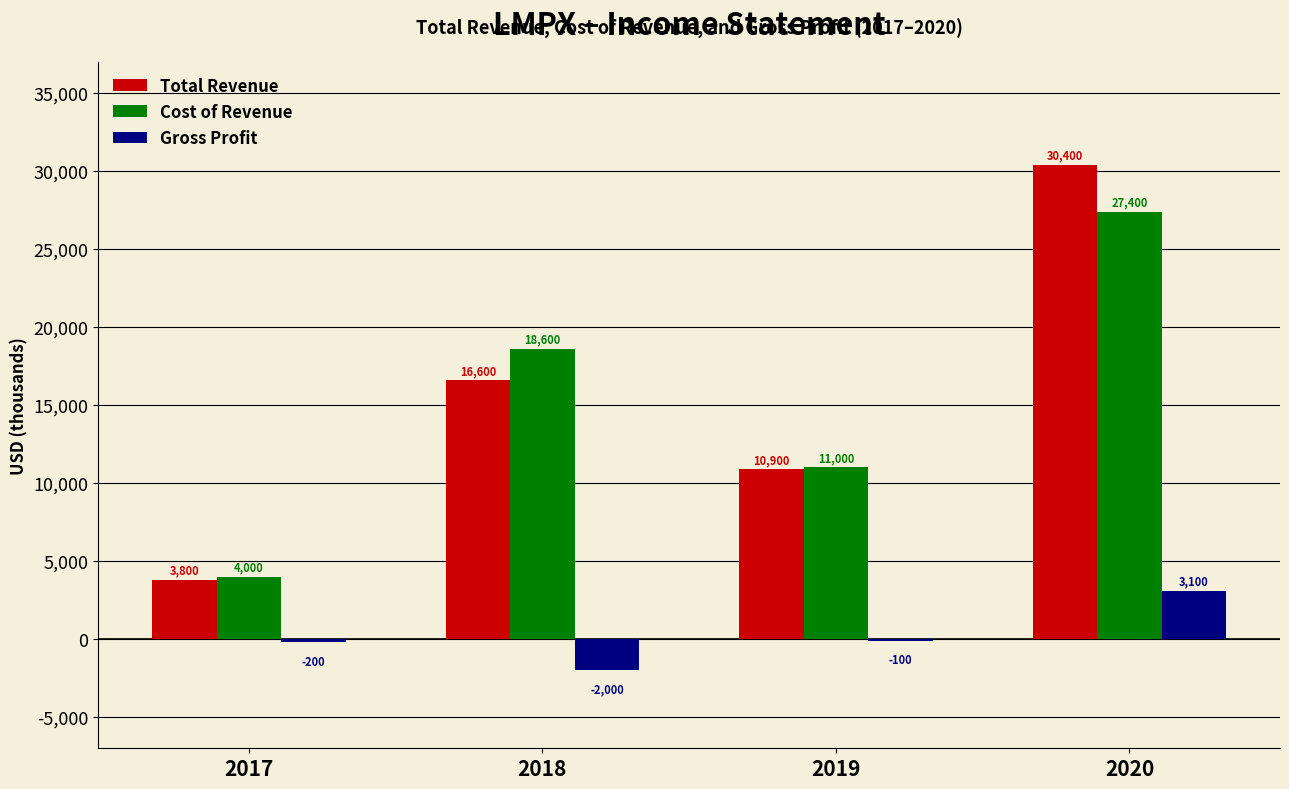

What is the sum of the Gross Profit values at 2017 and 2018?

-2200